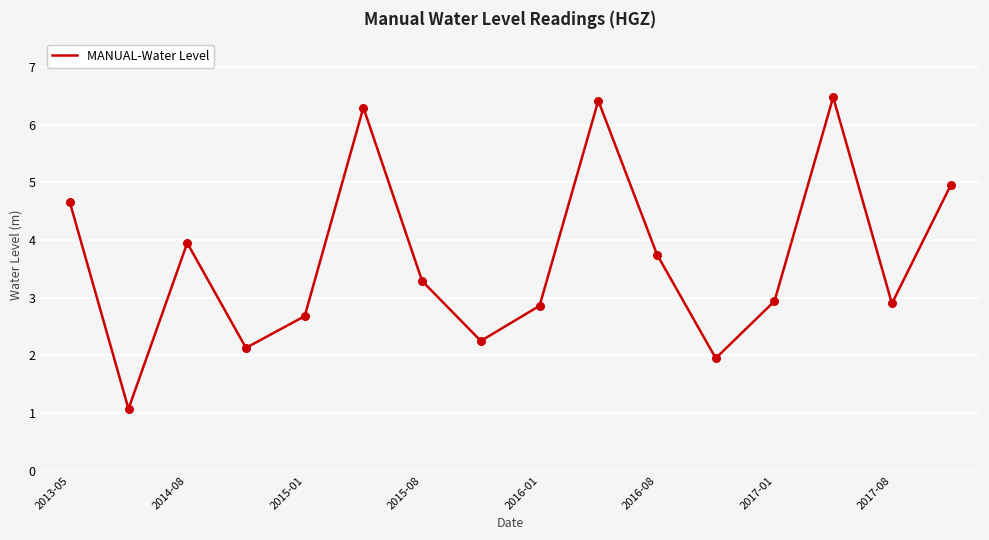

What is the difference between the maximum and minimum values?

5.4